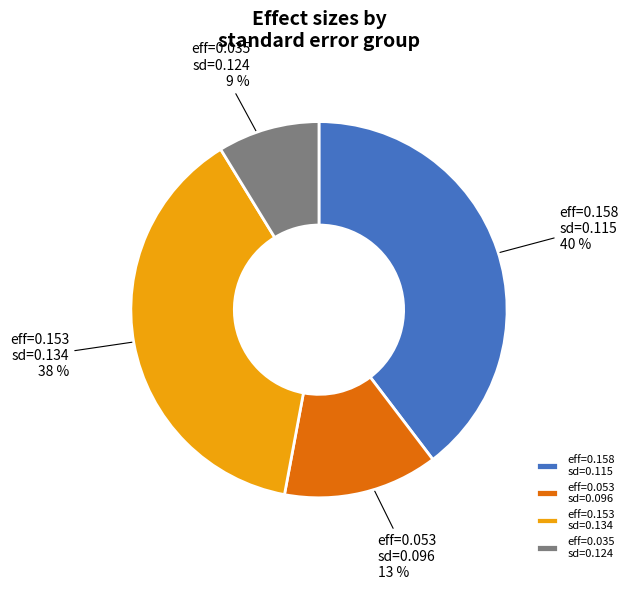

How many slices are in this pie chart?

4